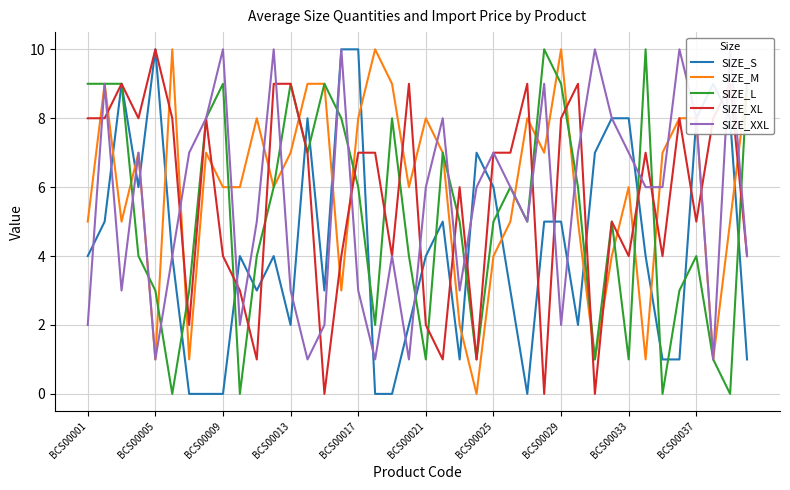

What position from the left is 10?

11